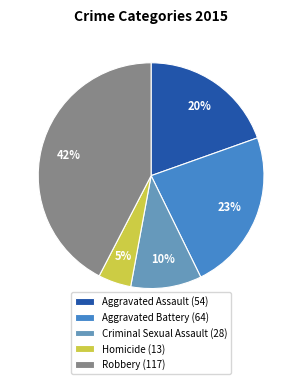

To the nearest percent, what is the average slice percentage?

20%